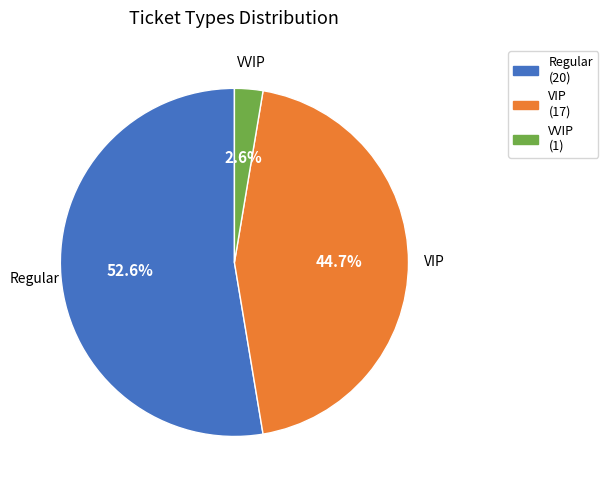

How much of the chart is everything except VIP?

55.3%